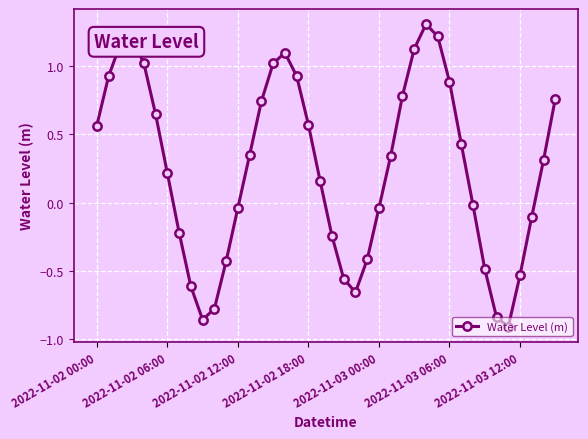

Does the chart display data point markers on the line(s)?

Yes